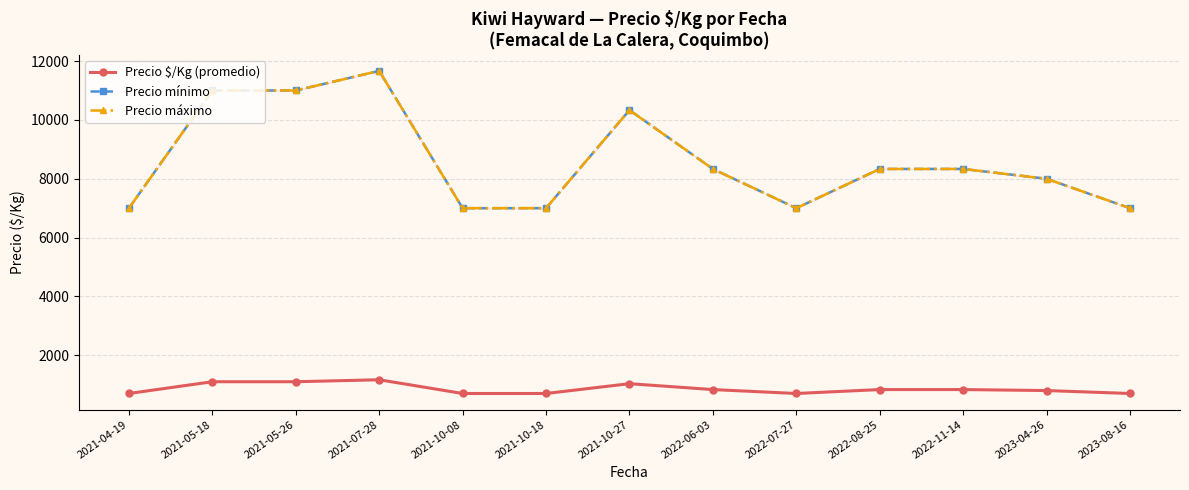

What is the minimum value for Precio mínimo?

7000.0